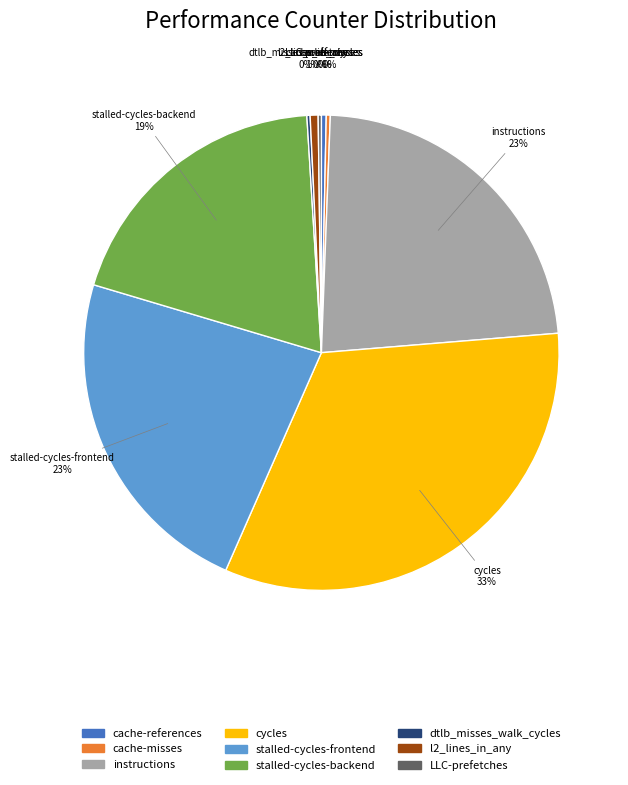

True or false: stalled-cycles-frontend accounts for 23% of the total.

True